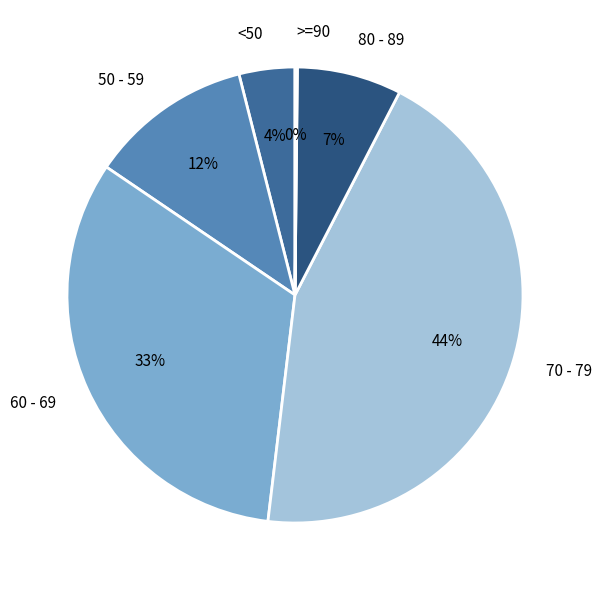

To the nearest percent, what is the difference between the largest and smallest slice percentages?

44%